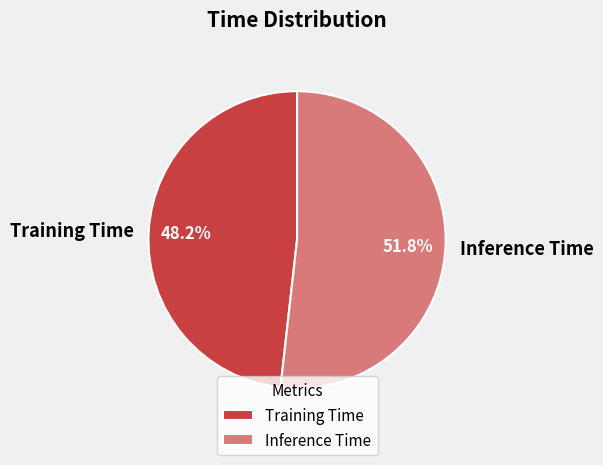

To the nearest percent, what is the average slice percentage?

50%